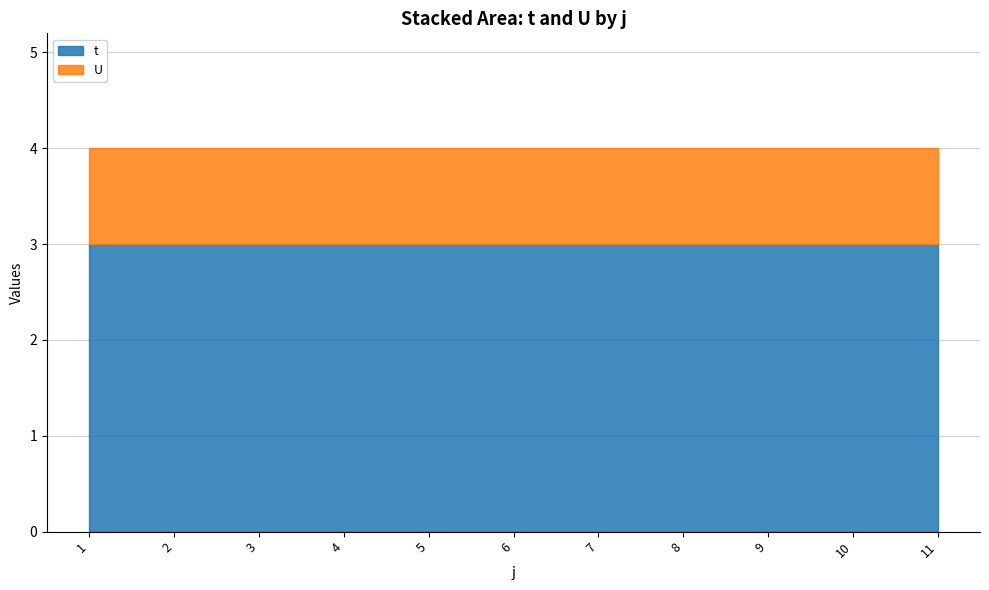

What is the total value across all series at 9?

4